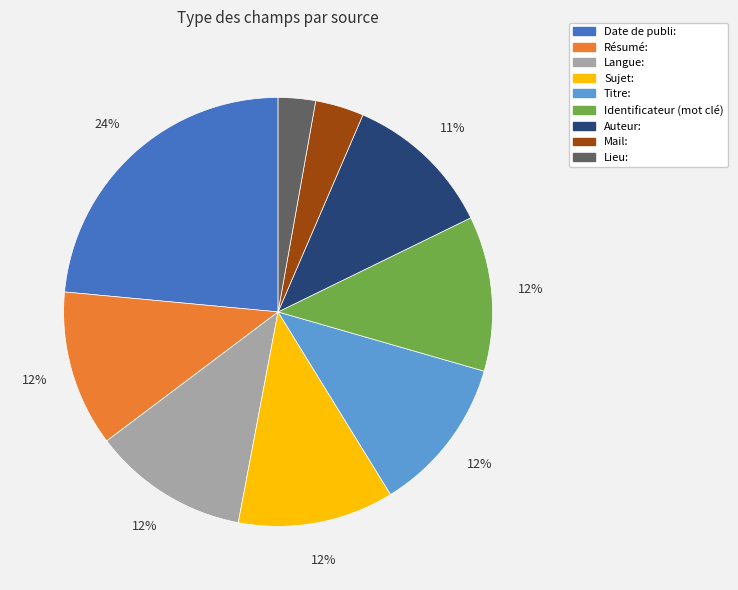

Approximately how many times larger is the value at Lieu: compared to Titre:?

0.2